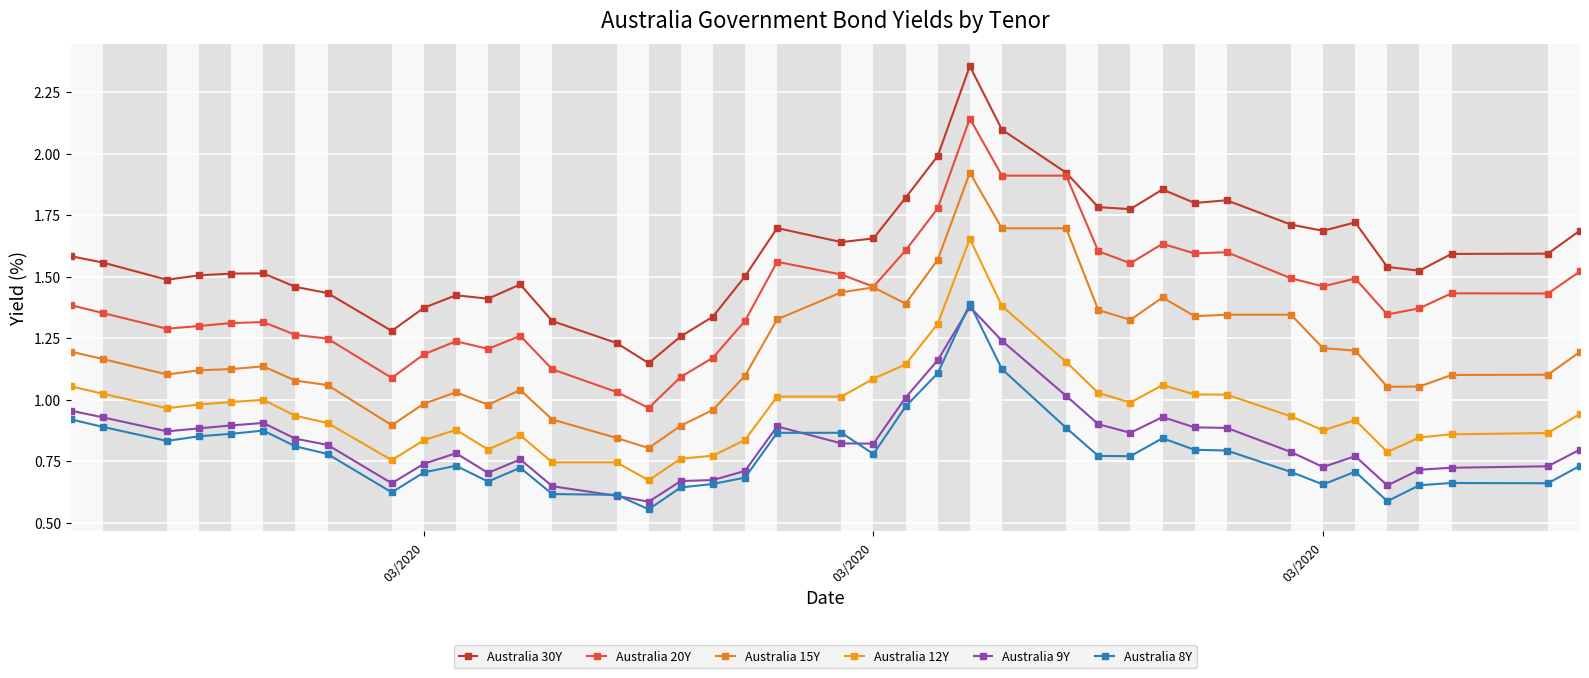

How many categories are shown in the chart?

40